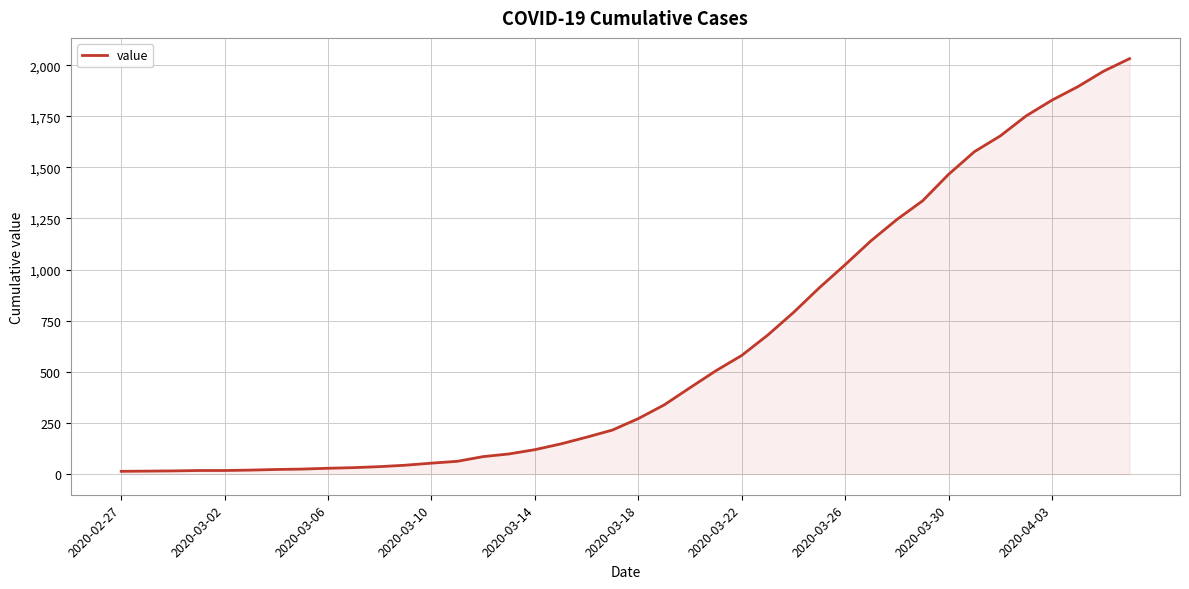

What is the maximum value shown in the chart?

2032